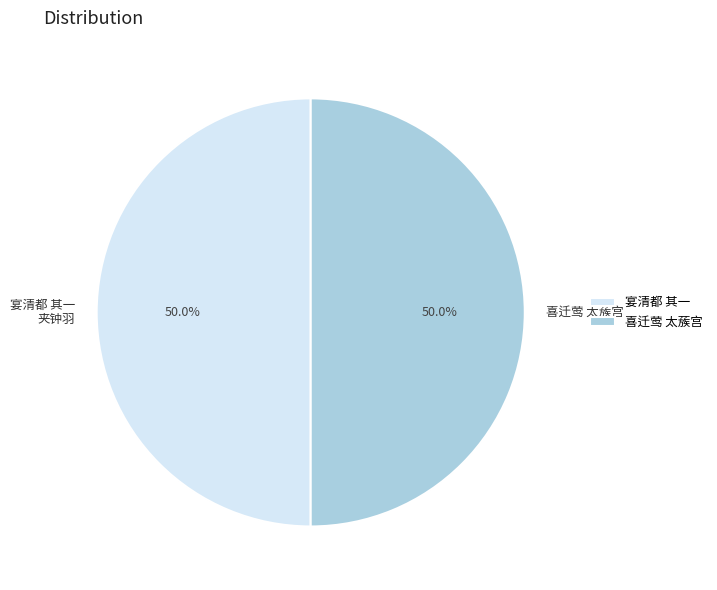

What is the total percentage of 宴清都 其一 and 喜迁莺 太蔟宫?

100.0%